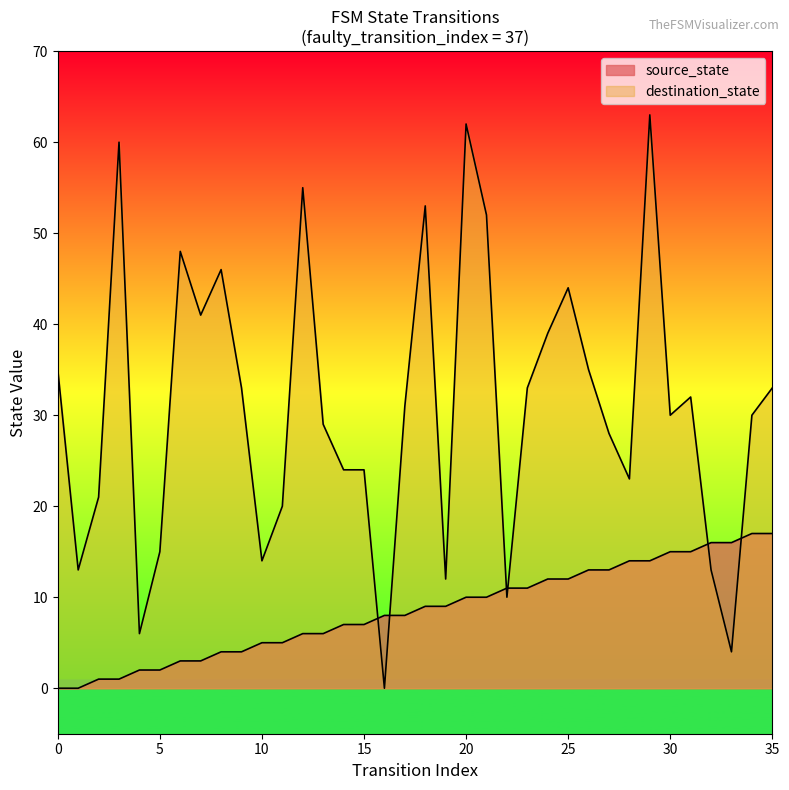

What value does the source_state series have at 35, to the nearest 5?

15